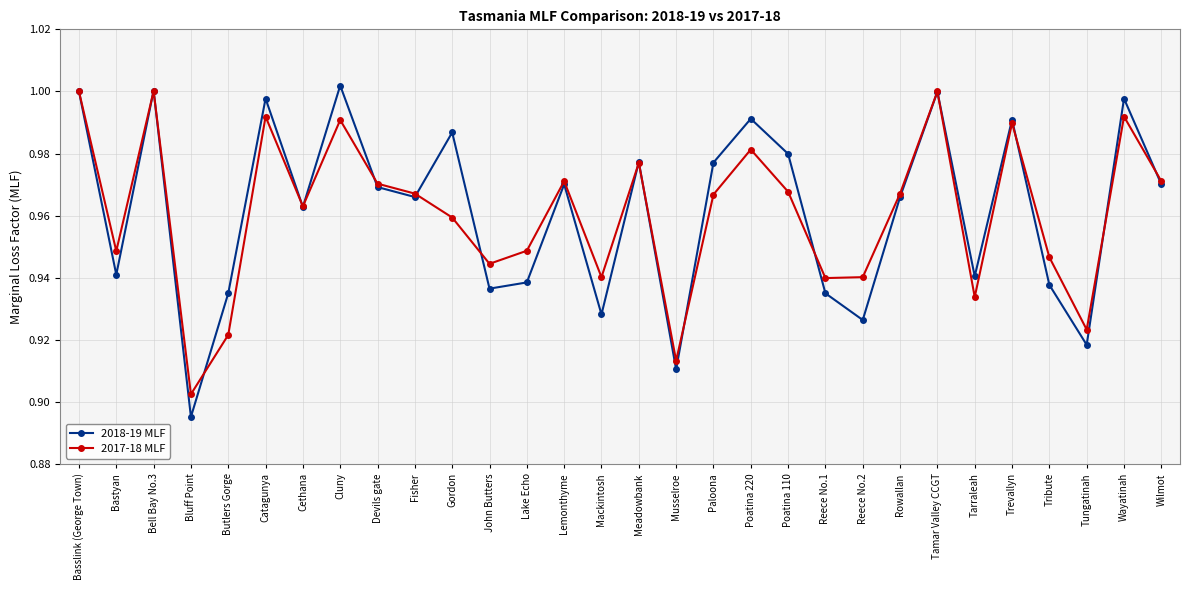

What is the sum of the 2018-19 MLF values at Rowallan and Lake Echo?

1.9